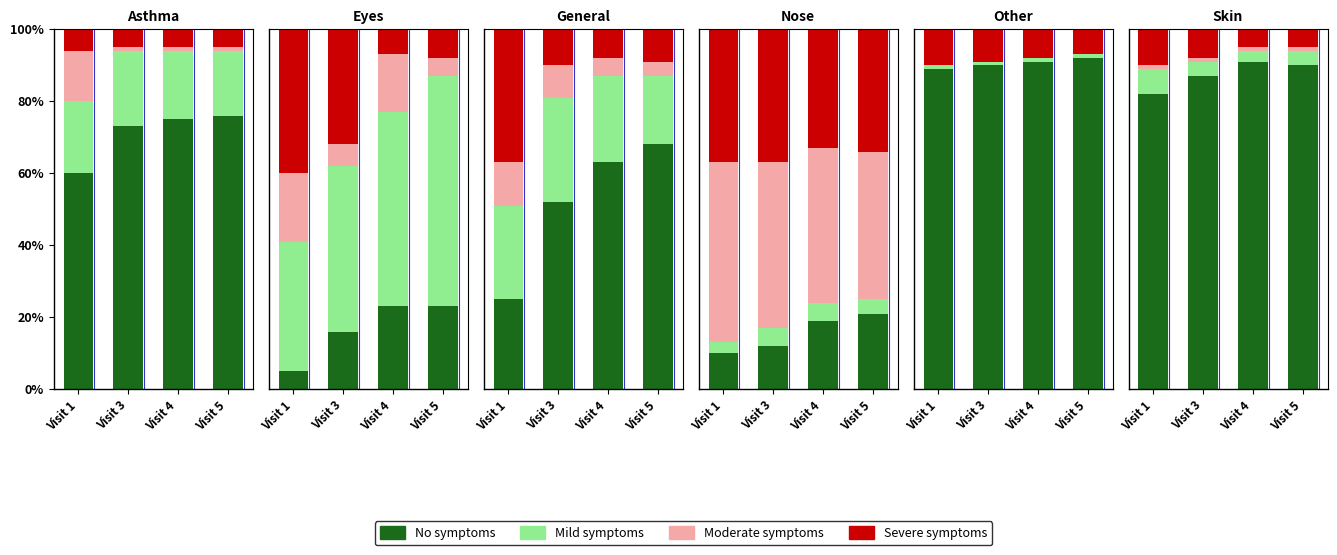

True or false: Moderate symptoms has a value of 0 at Visit 1.

False